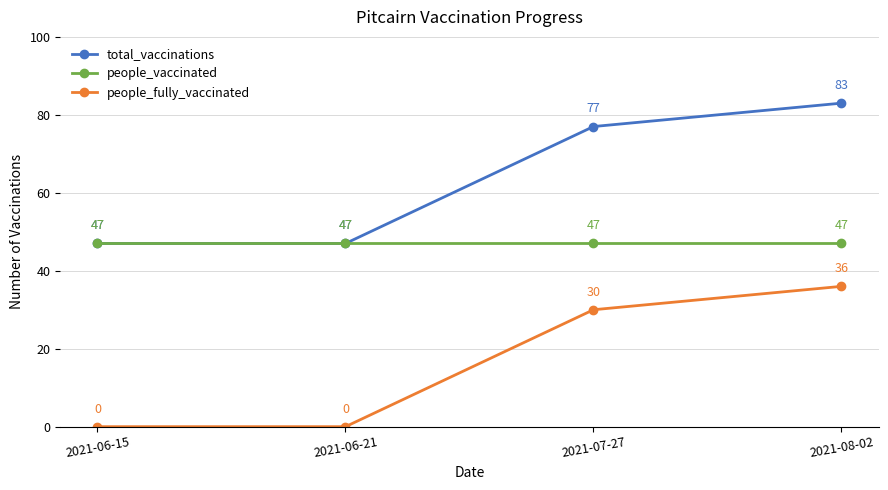

True or false: total_vaccinations has more than 1 points higher than both neighbors.

False